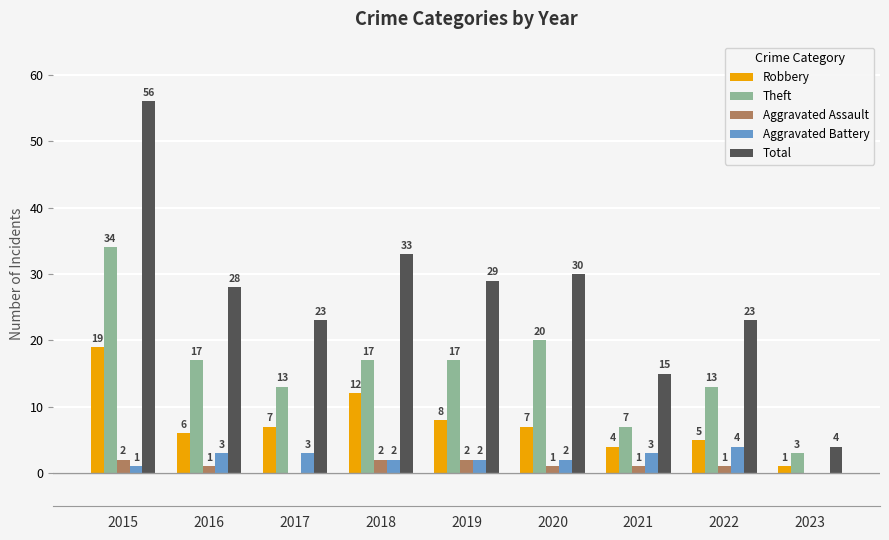

What is the sum of all Robbery values?

69